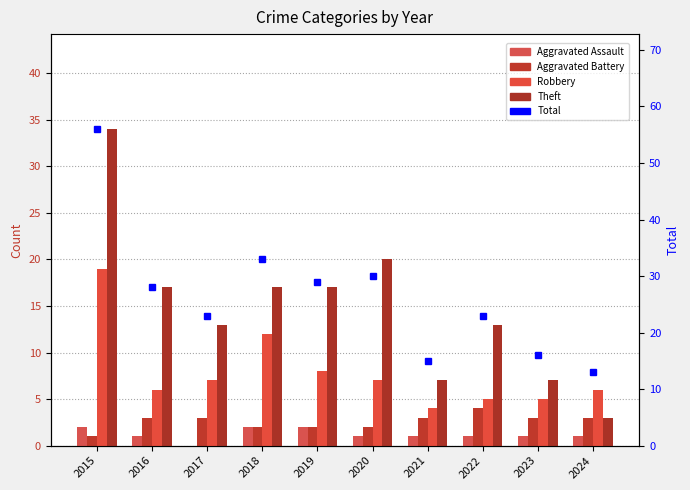

Reading left to right, transcribe all the data shown in this chart.

Aggravated Assault: 2	1	0	2	2	1	1	1	1	1
Aggravated Battery: 1	3	3	2	2	2	3	4	3	3
Robbery: 19	6	7	12	8	7	4	5	5	6
Theft: 34	17	13	17	17	20	7	13	7	3
Total: 56	28	23	33	29	30	15	23	16	13